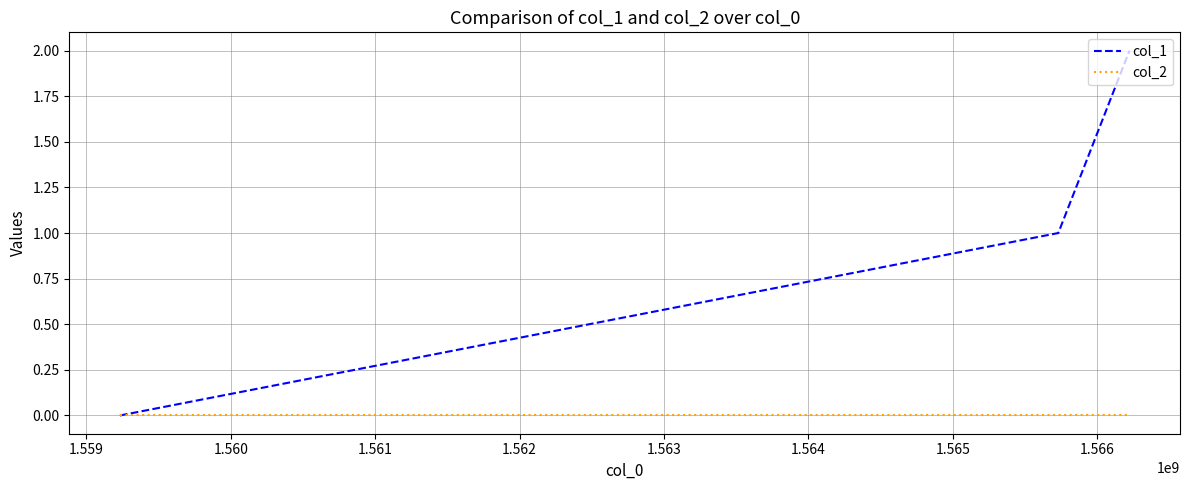

Which series has the largest total across all categories?

col_1